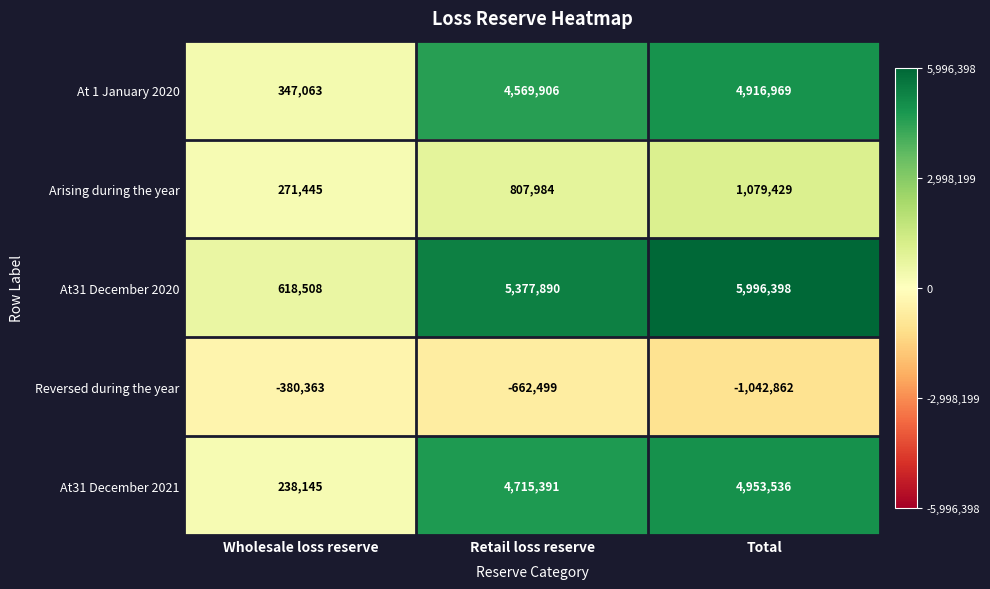

What is the maximum value shown in the chart?

5996398